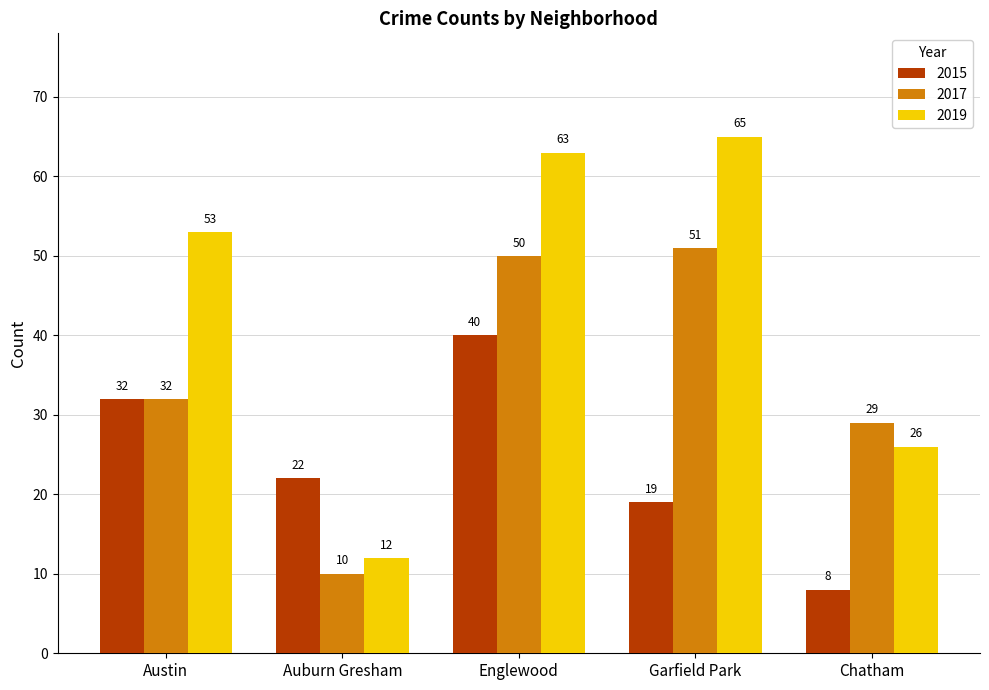

At which label is 2017 closest to 30?

Chatham